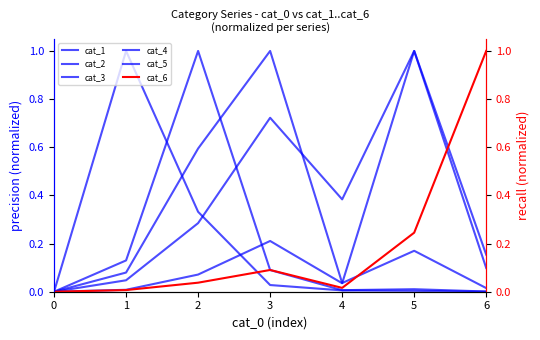

What are all the series names shown in the legend?

cat_1, cat_2, cat_3, cat_4, cat_5, cat_6